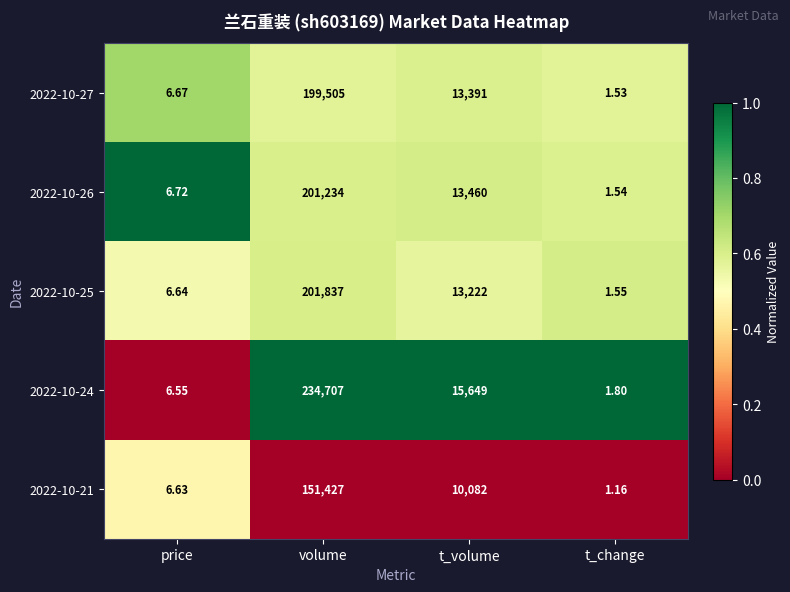

Which series has the largest total across all categories?

2022-10-24